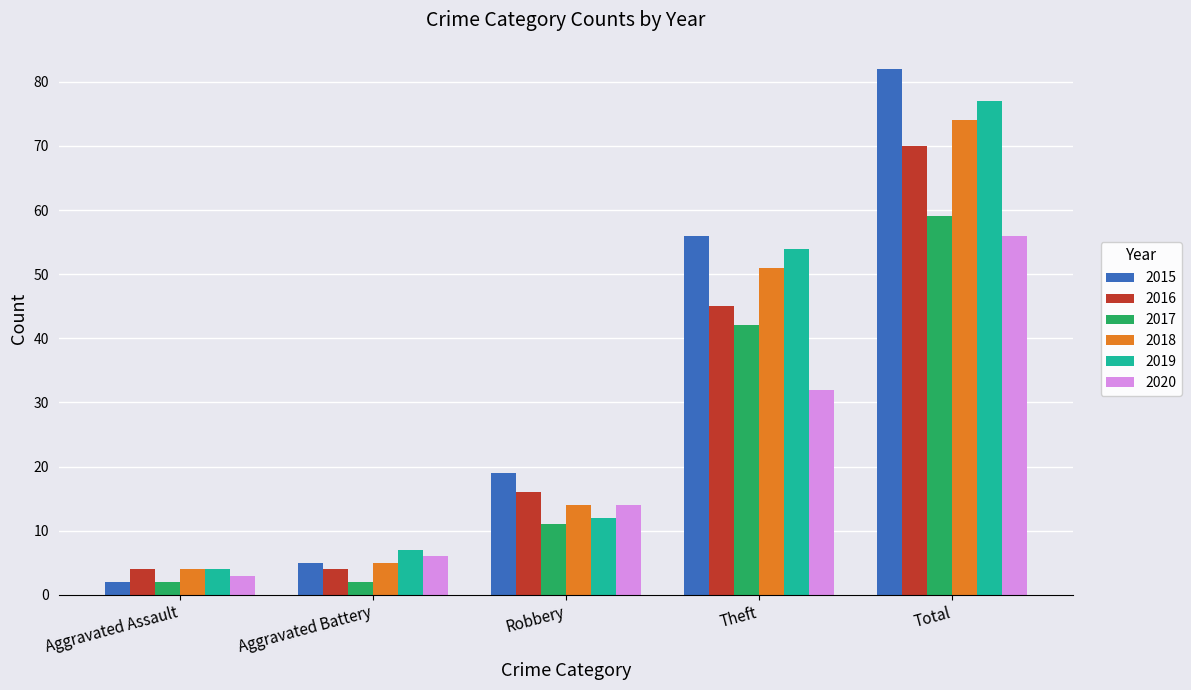

Is it true that 2016 equals 23 at Robbery?

False